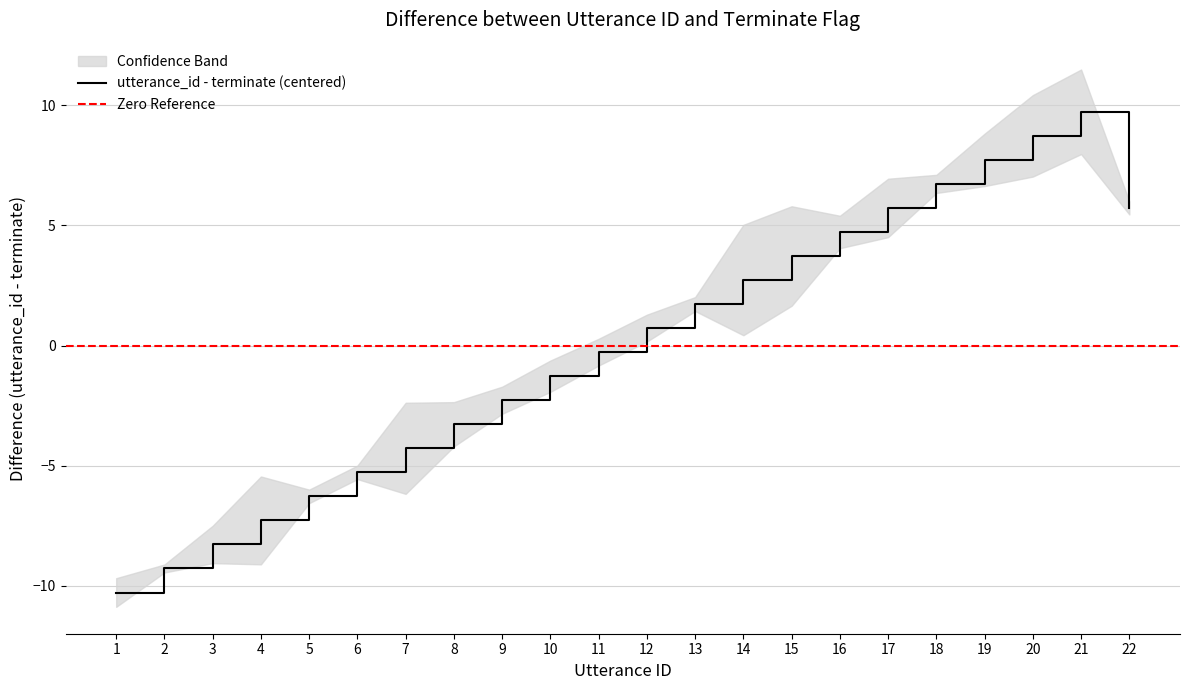

What is the value of the 13th point from the left?

1.7